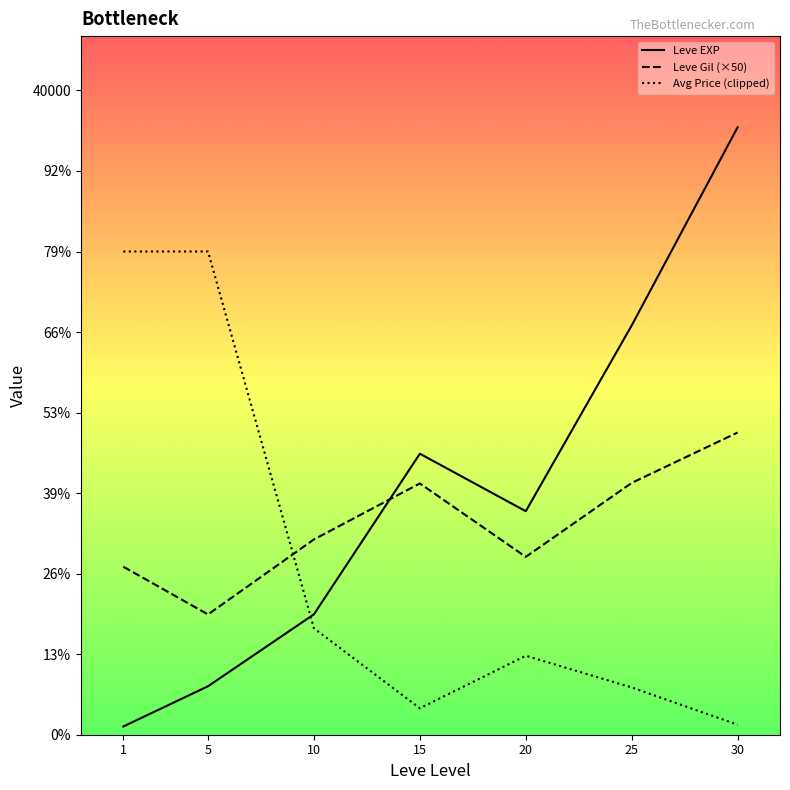

Which series changed the most between 1 and 15?

Avg Price (clipped)